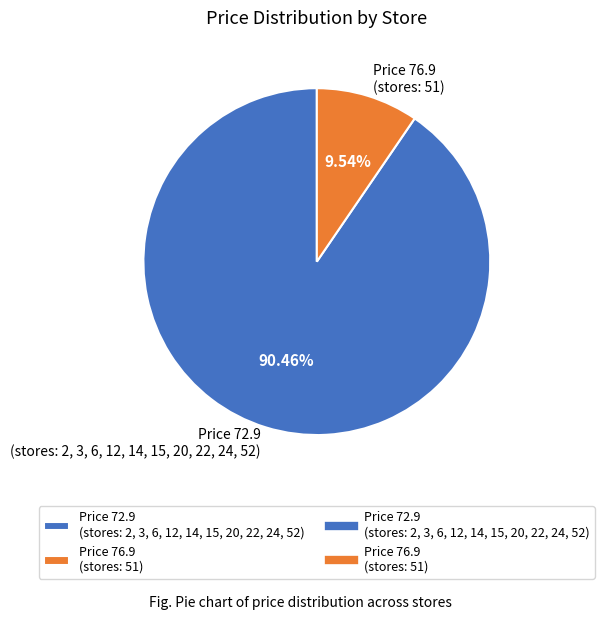

Rank the categories by value from lowest to highest.

Price 76.9 (stores: 51), Price 72.9 (stores: 2, 3, 6, 12, 14, 15, 20, 22, 24, 52)